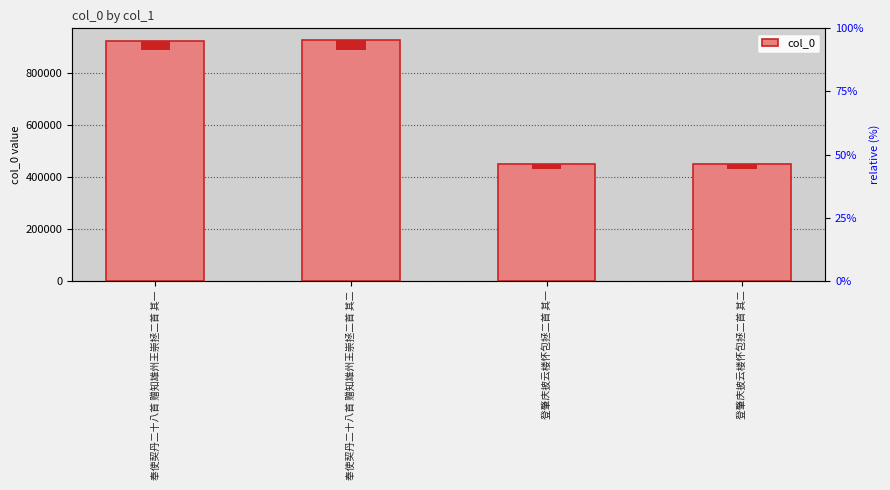

What is the difference between the second highest and second lowest values?

475353